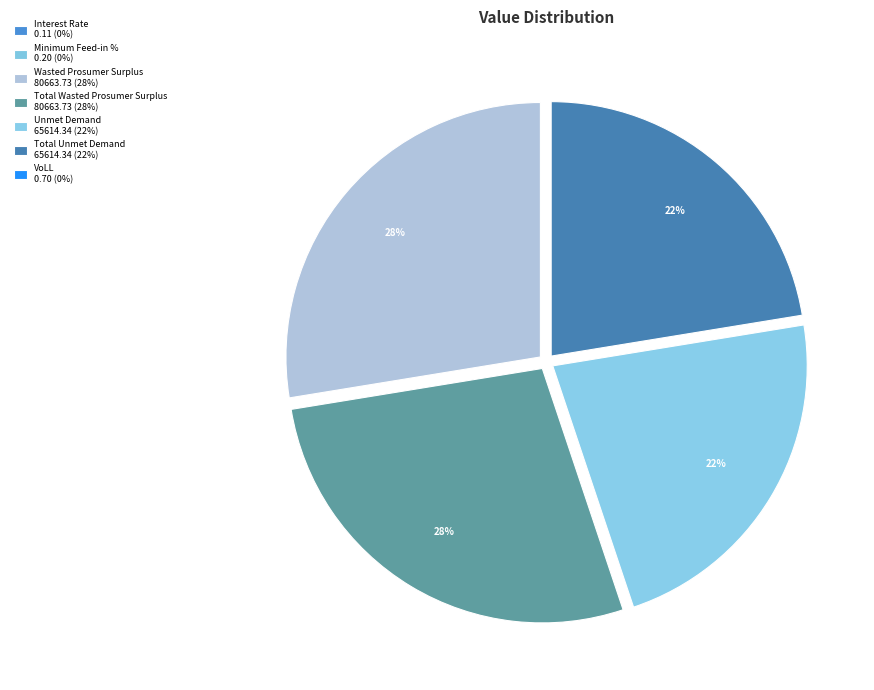

What is the smallest slice in the pie chart?

Interest Rate